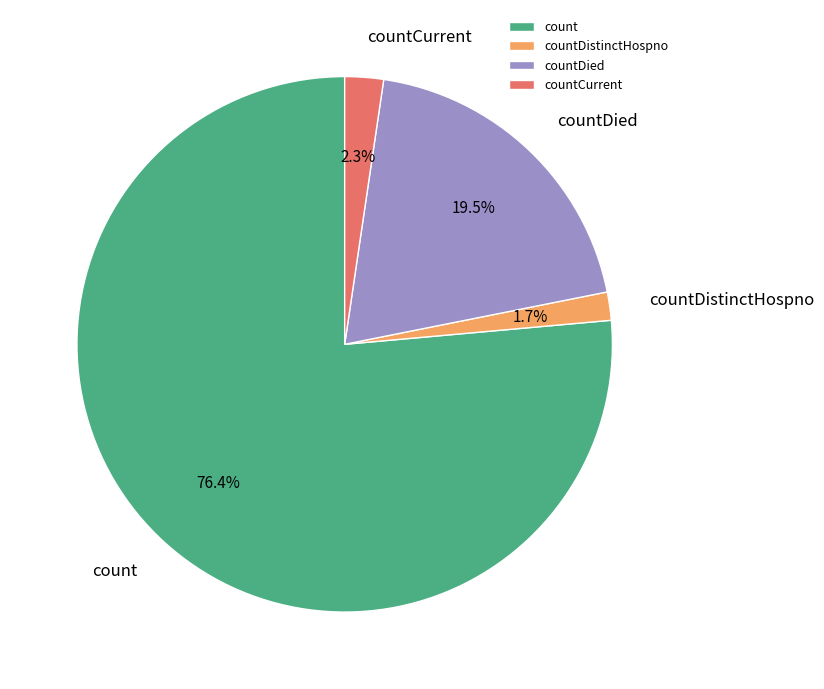

Rank the categories by value from lowest to highest.

countDistinctHospno, countCurrent, countDied, count